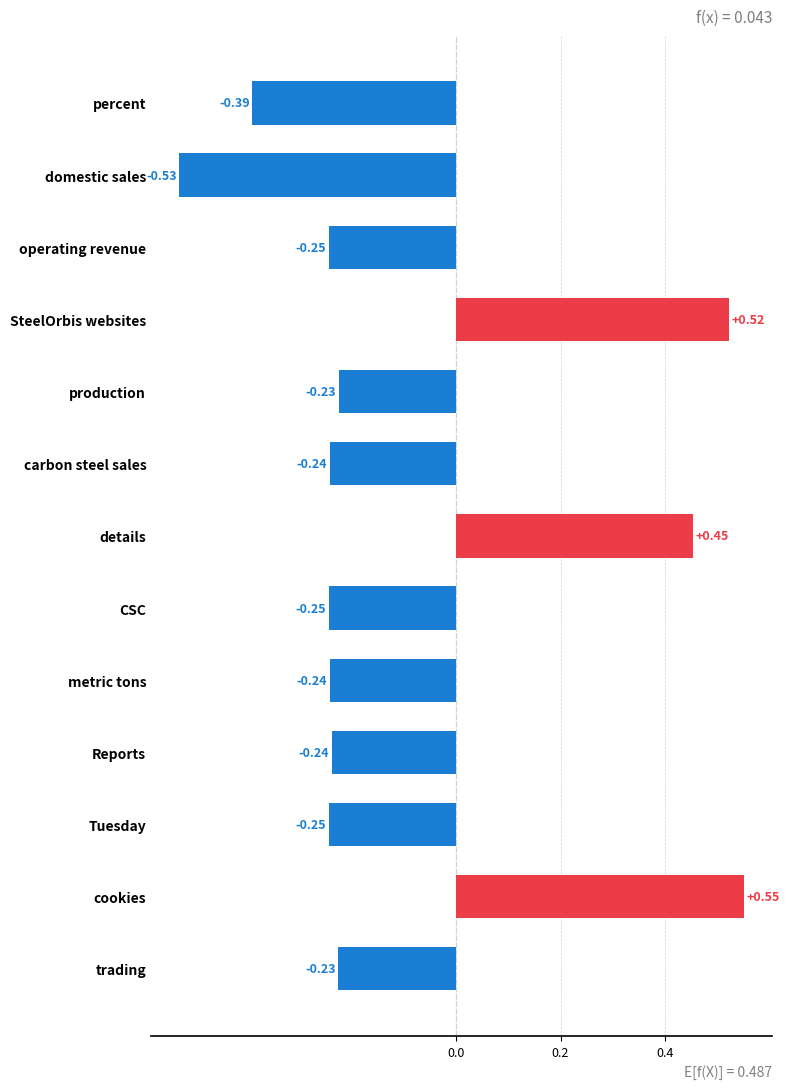

Which label corresponds to the largest value in the chart?

cookies